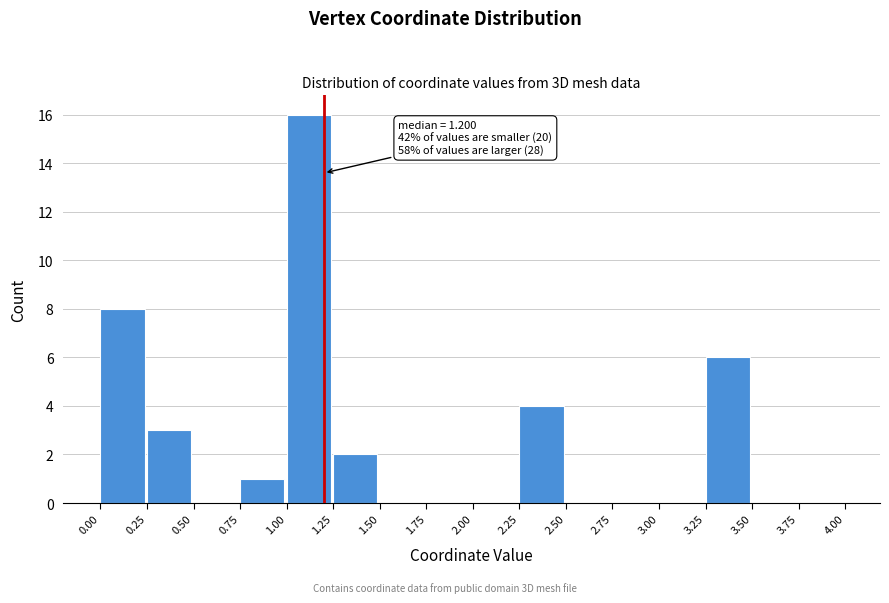

Over which range of the x-axis is the bar tallest?

1.00 to 1.25